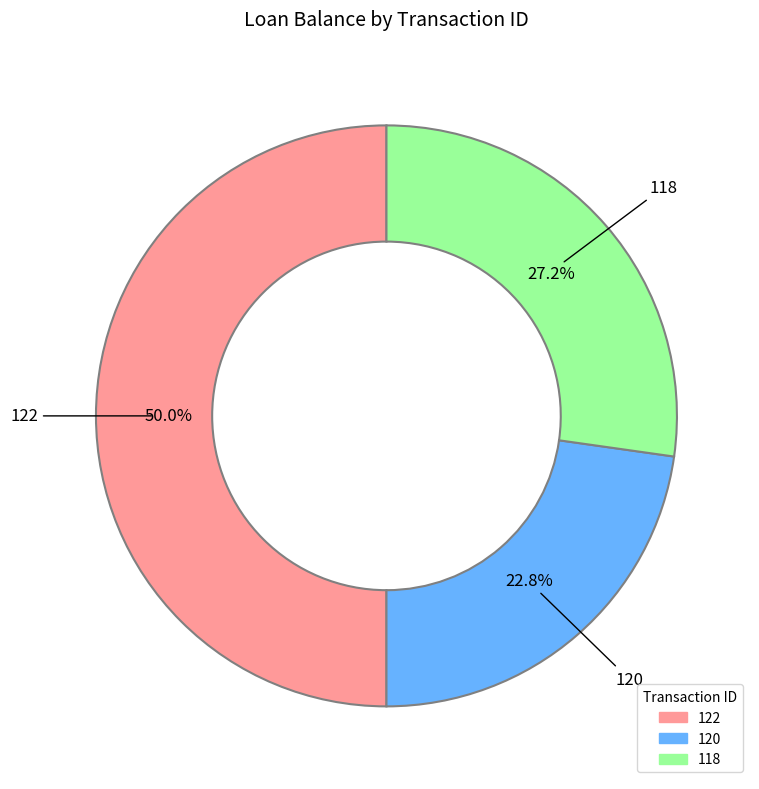

Does 118 represent more than half of the total?

No